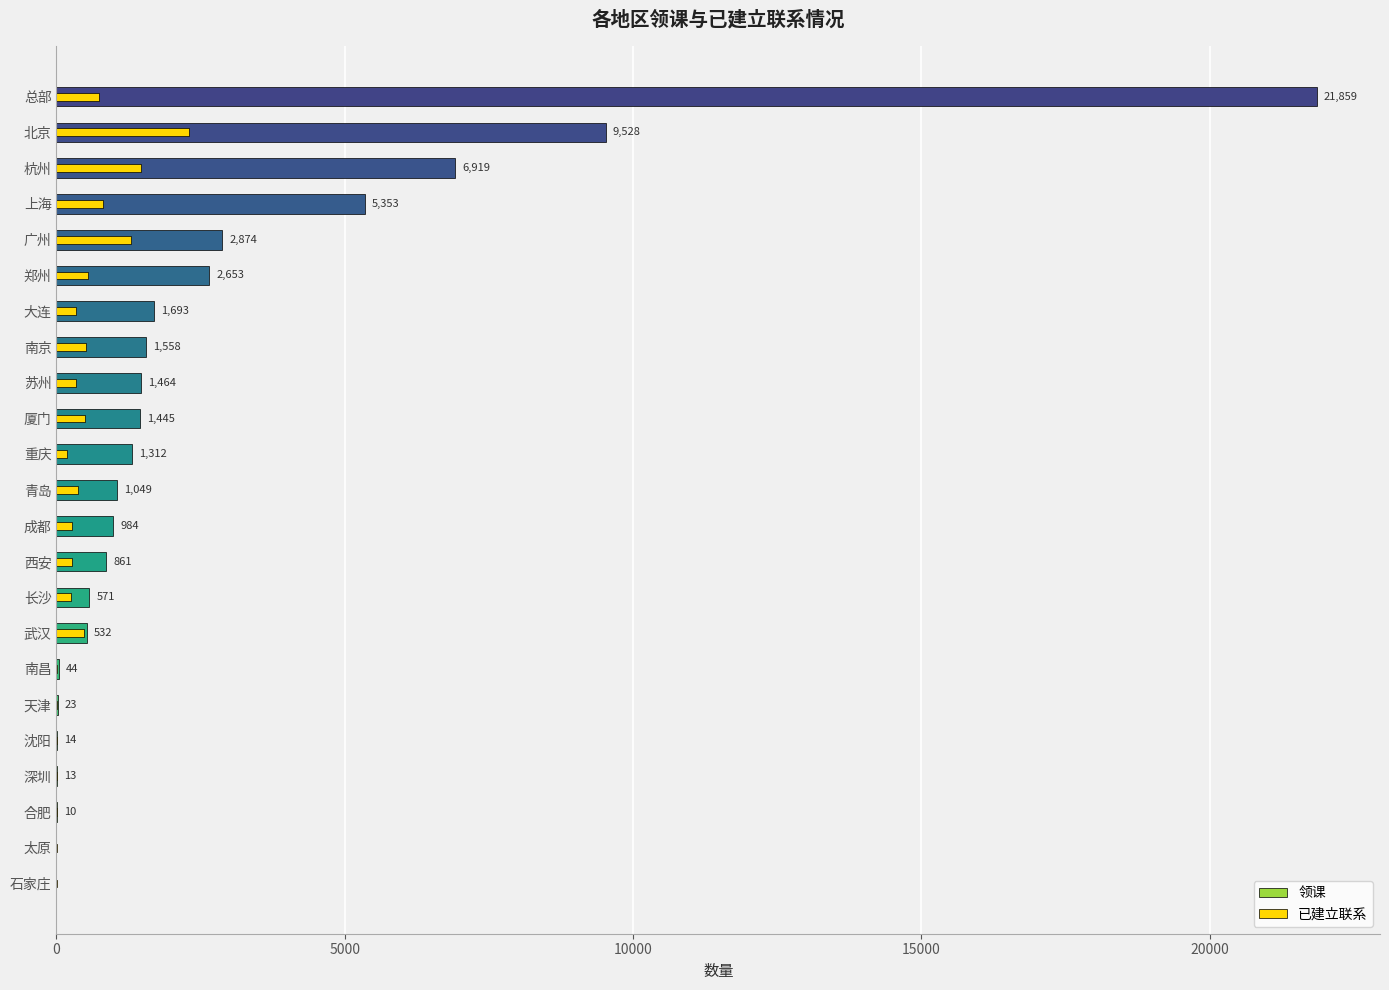

List the series in order of their peak value, highest first.

领课, 已建立联系